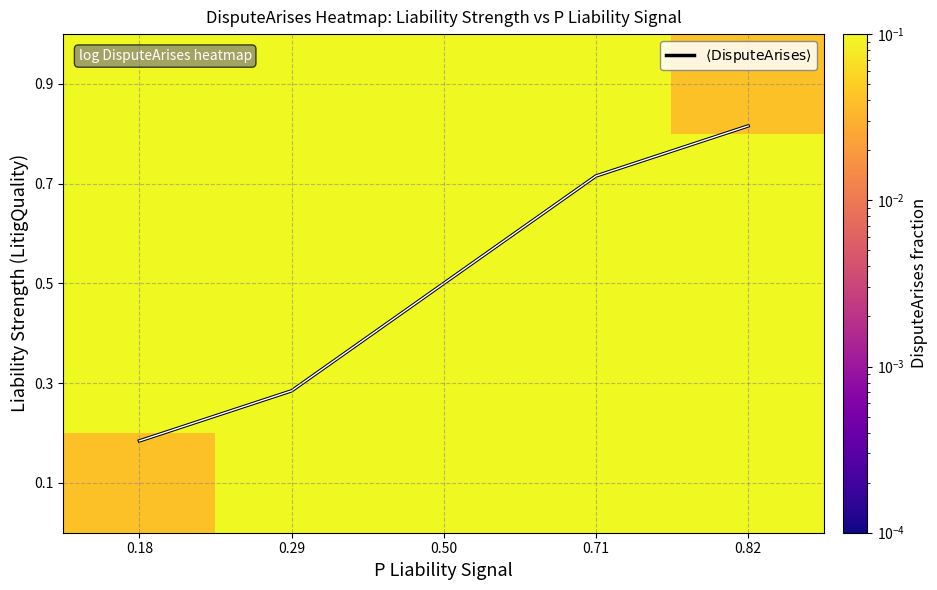

What is the spread (max minus min) of values at 0.18?

0.9